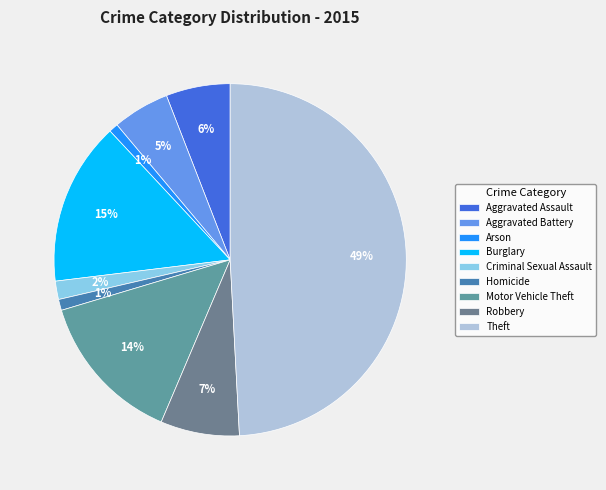

What is the change in value from Aggravated Assault to Burglary?

+54